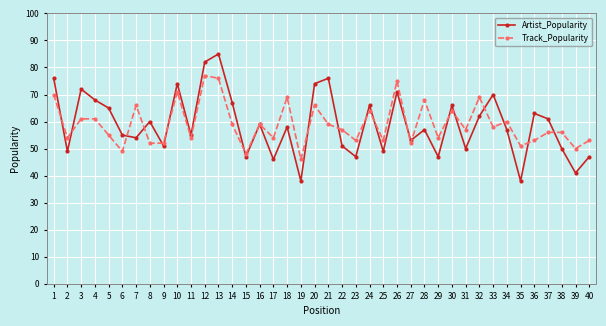

At 5, list the series in order from largest to smallest.

Artist_Popularity, Track_Popularity